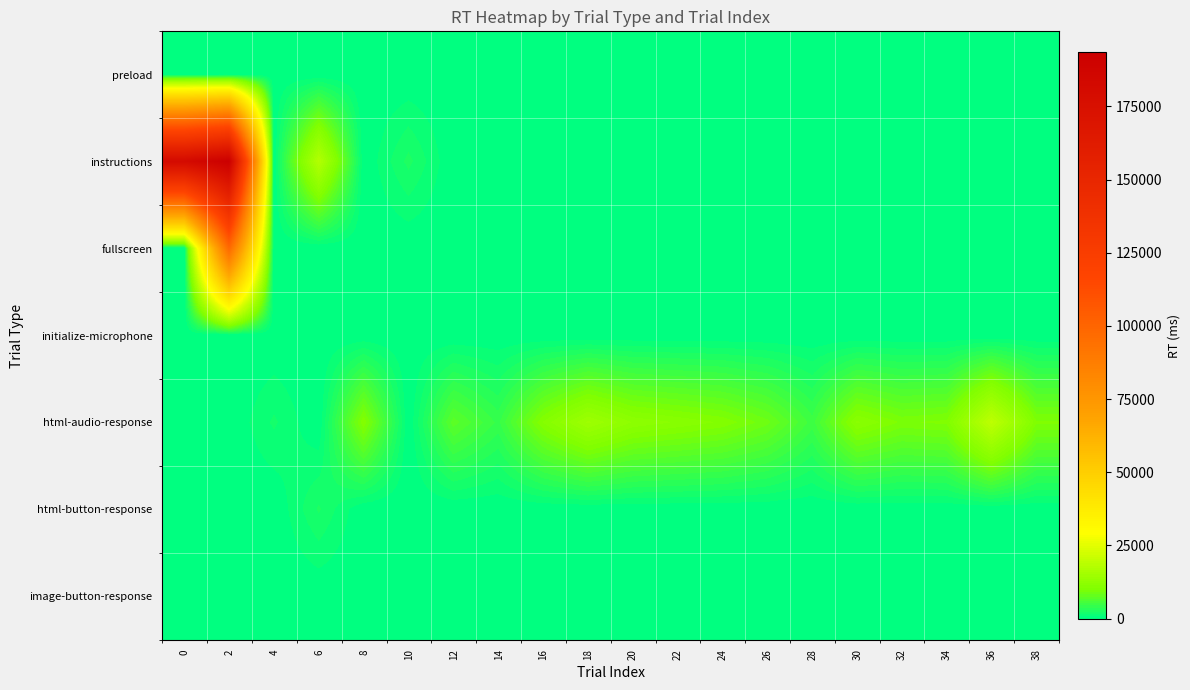

Reading left to right, list all the values displayed in this chart.

preload: 0=0	2=0	4=0	6=0	8=0	10=0	12=0	14=0	16=0	18=0	20=0	22=0	24=0	26=0	28=0	30=0	32=0	34=0	36=0	38=0
instructions: 0=181223	2=193485	4=0	6=17670	8=0	10=2523	12=0	14=0	16=0	18=0	20=0	22=0	24=0	26=0	28=0	30=0	32=0	34=0	36=0	38=0
fullscreen: 0=0	2=98001	4=0	6=0	8=0	10=0	12=0	14=0	16=0	18=0	20=0	22=0	24=0	26=0	28=0	30=0	32=0	34=0	36=0	38=0
initialize-microphone: 0=0	2=0	4=0	6=0	8=0	10=0	12=0	14=0	16=0	18=0	20=0	22=0	24=0	26=0	28=0	30=0	32=0	34=0	36=0	38=0
html-audio-response: 0=0	2=0	4=1663	6=0	8=10530	10=0	12=7220	14=4315	16=10630	18=14571	20=12029	22=11260	24=10459	26=8608	28=4931	30=11499	32=9693	34=10082	36=19343	38=10021
html-button-response: 0=0	2=0	4=0	6=2380	8=0	10=0	12=0	14=0	16=0	18=0	20=0	22=0	24=0	26=0	28=0	30=0	32=0	34=0	36=0	38=0
image-button-response: 0=0	2=0	4=0	6=0	8=0	10=0	12=0	14=0	16=0	18=0	20=0	22=0	24=0	26=0	28=0	30=0	32=0	34=0	36=0	38=0